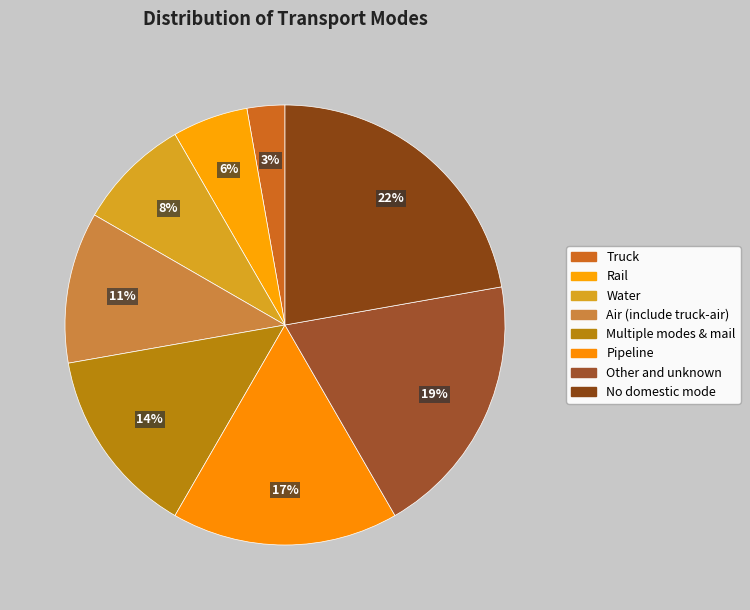

True or false: Pipeline accounts for 17% of the total.

True